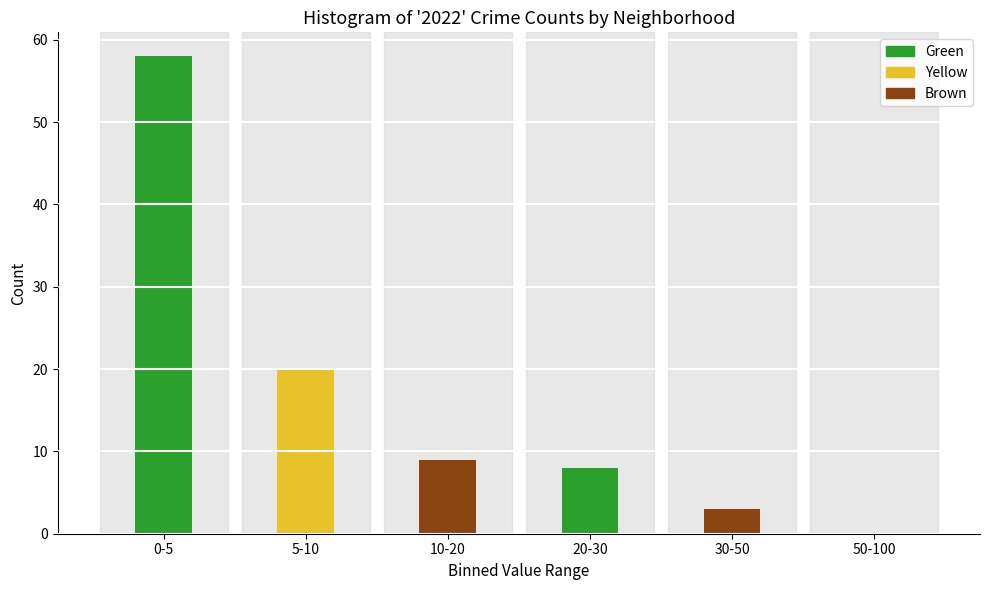

Reading left to right, extract all data points from this chart.

0-5=58	5-10=20	10-20=9	20-30=8	30-50=3	50-100=0